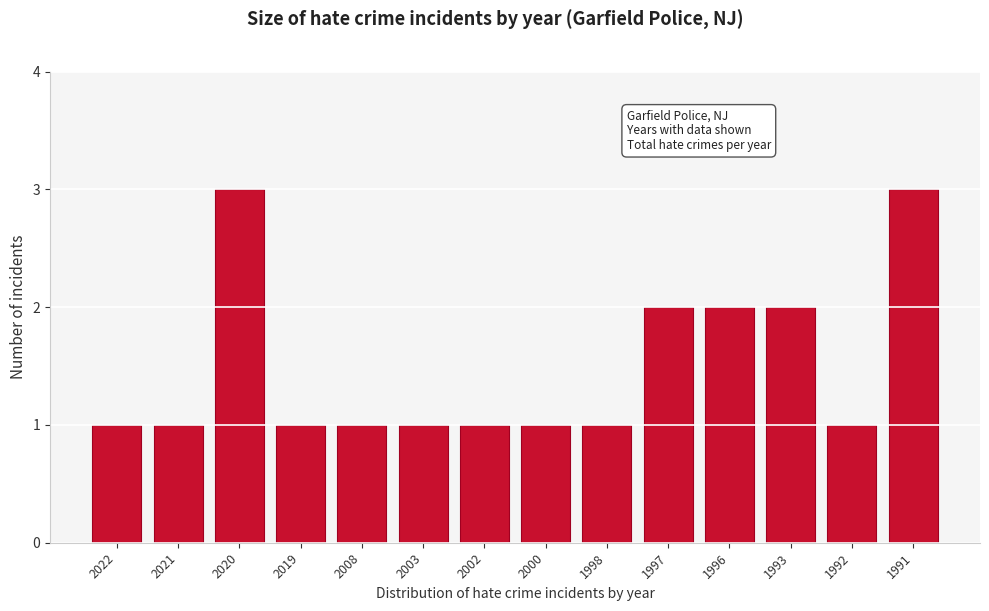

Reading left to right, list all the values displayed in this chart.

1	1	3	1	1	1	1	1	1	2	2	2	1	3